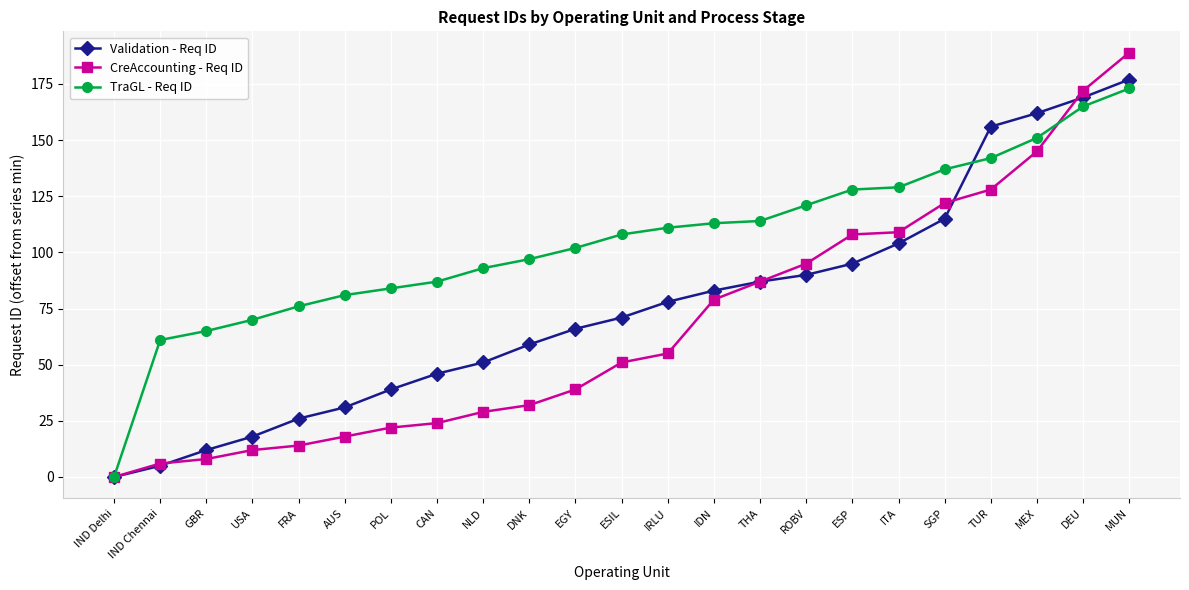

Which series has the largest range (max minus min)?

CreAccounting - Req ID